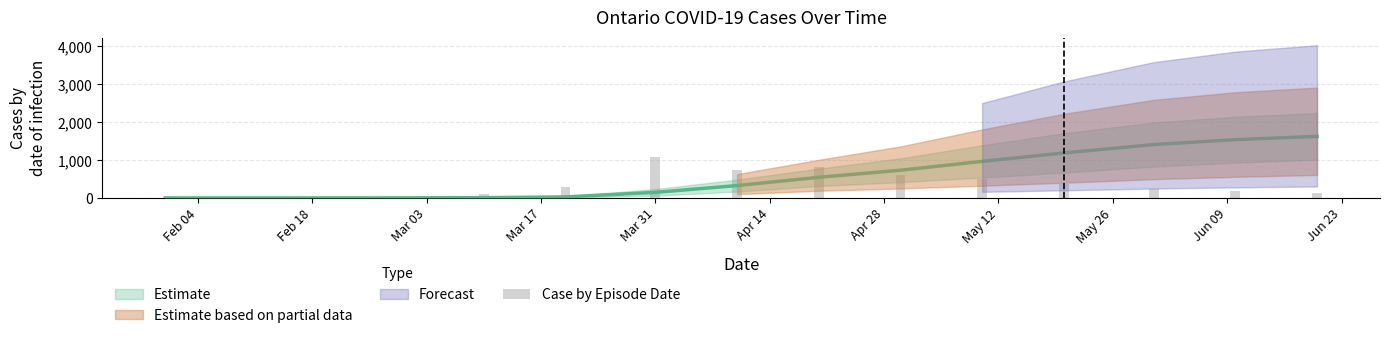

Where does the data first go above 225?

Mar 17